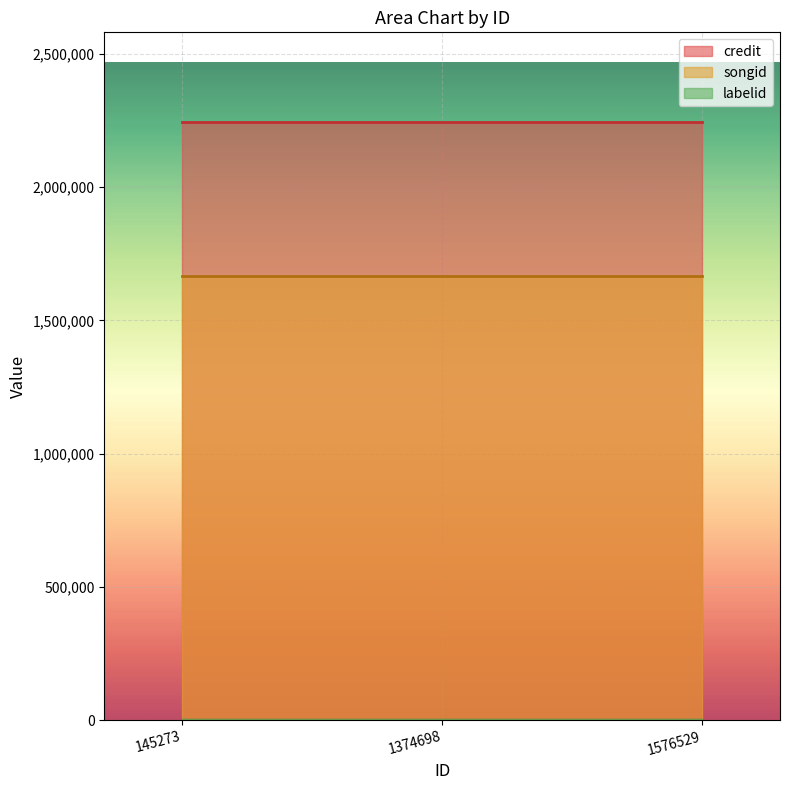

What is the sum of the credit values at 145273 and 1374698?

4487656